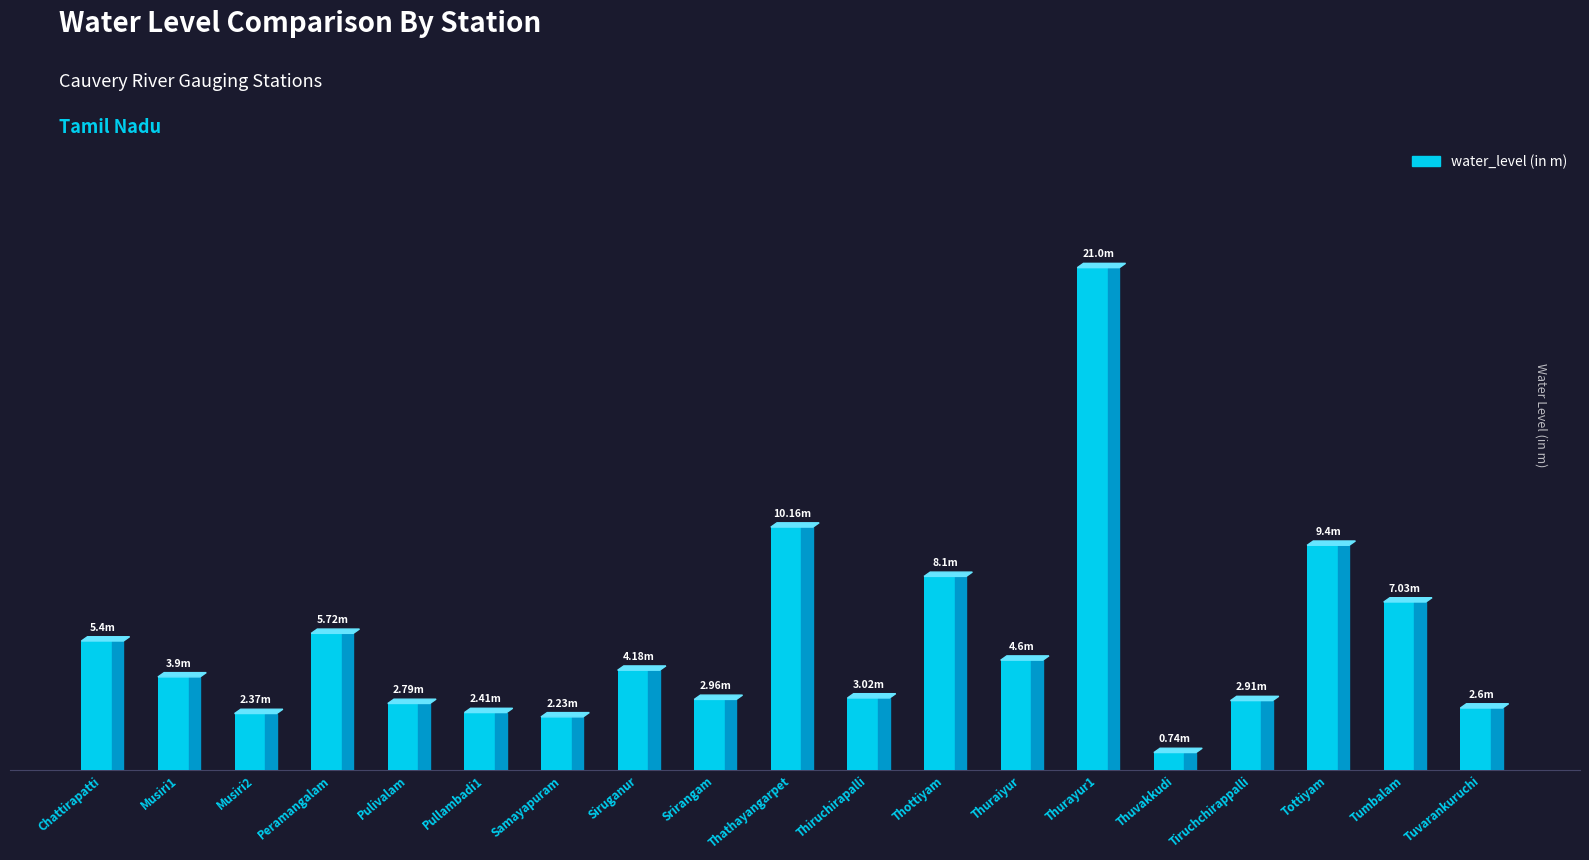

What is the smallest value displayed?

0.7